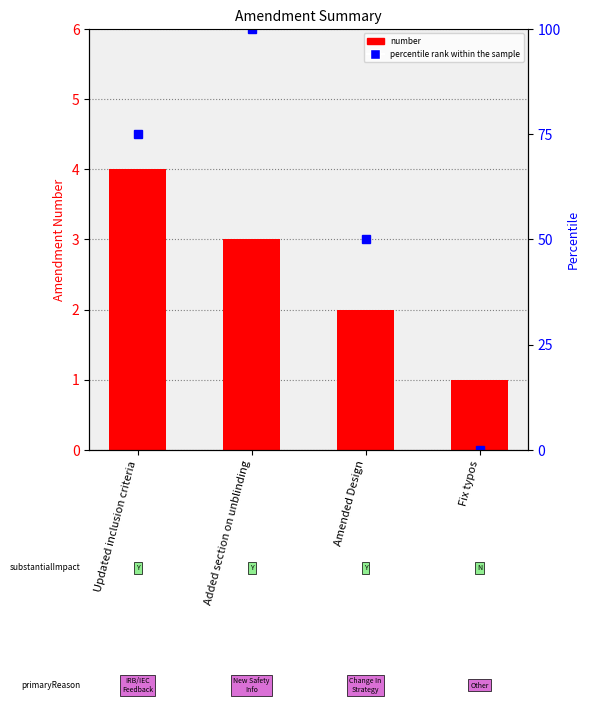

Between Amended Design and Updated inclusion criteria, which is larger?

Updated inclusion criteria